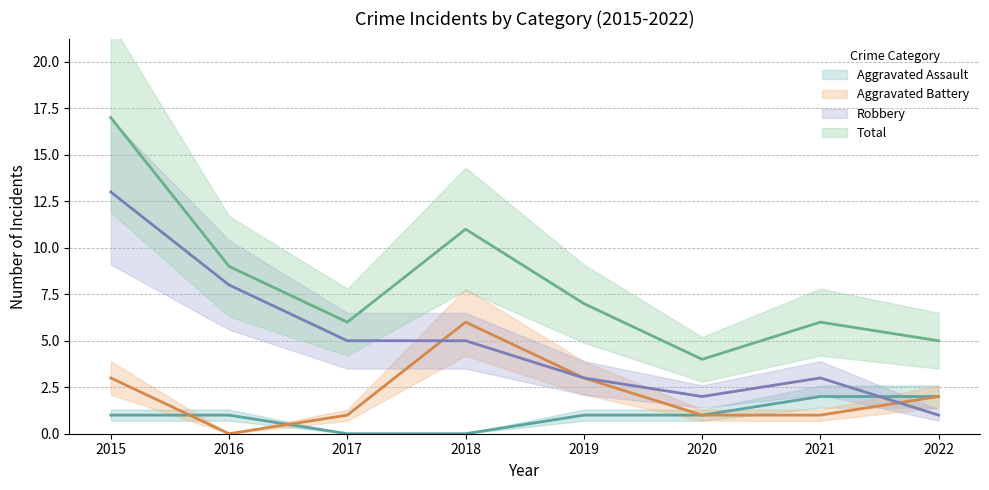

At which category does the chart reach its minimum across all series?

2017